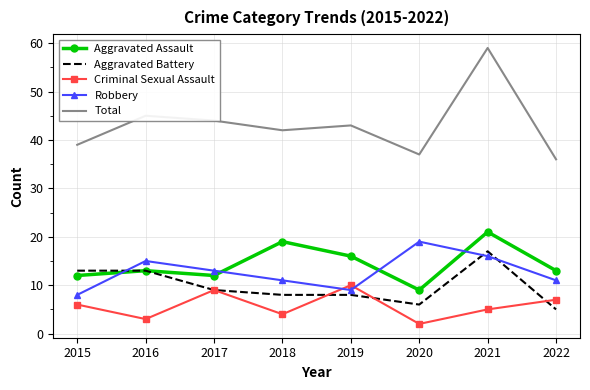

What is the approximate value of Aggravated Battery at 2016, to the nearest 10?

10